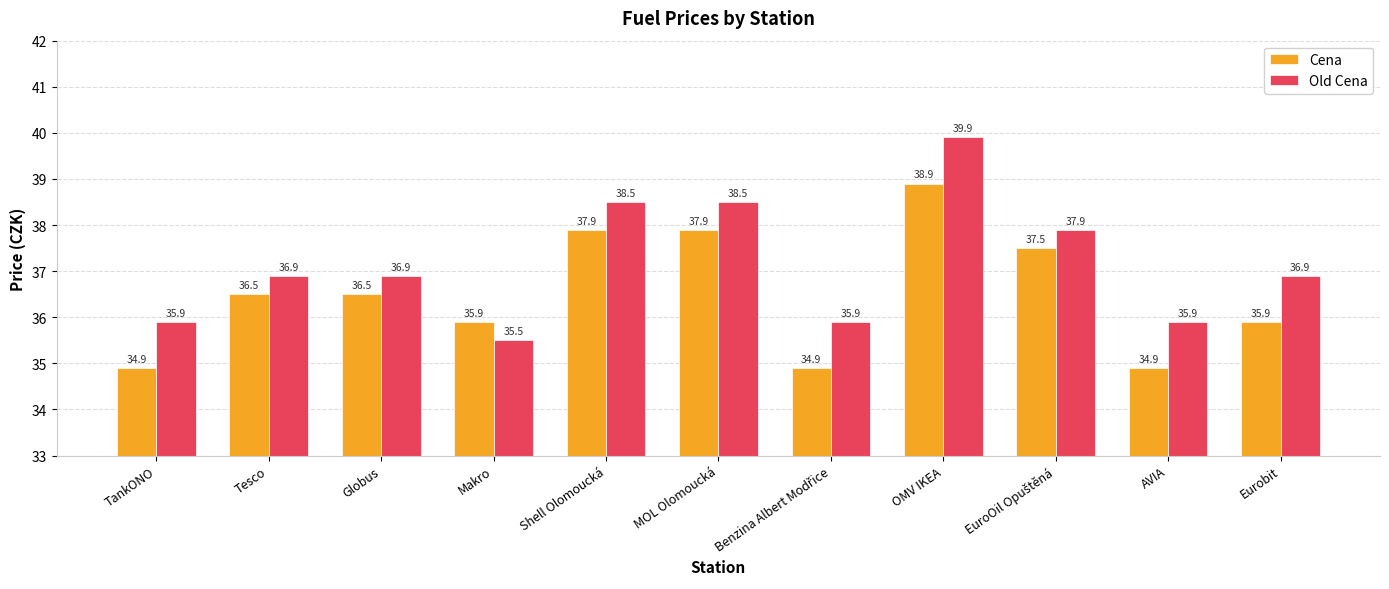

What is the label of the 3rd bar from the left?

Globus